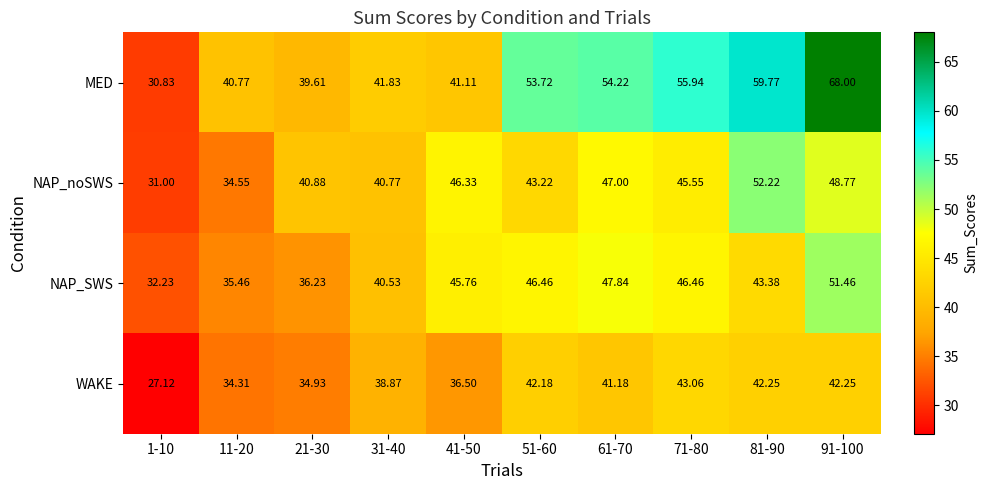

At how many categories does at least one series exceed 38?

9